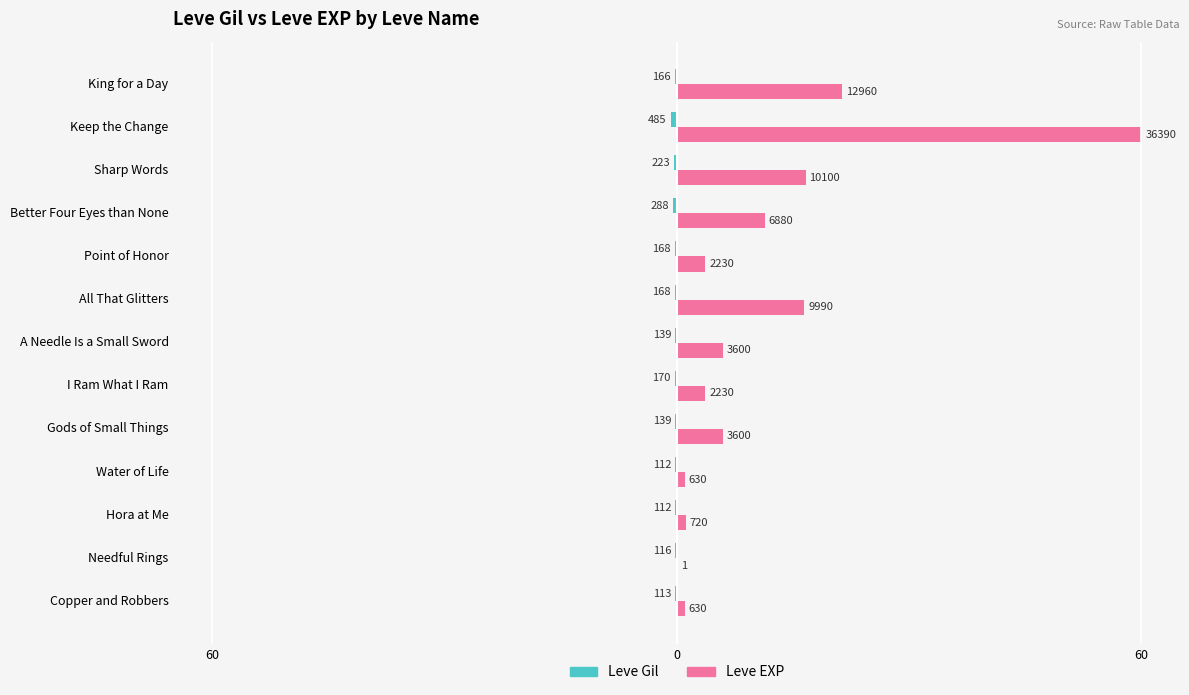

What are all the series names shown in the legend?

Leve Gil, Leve EXP